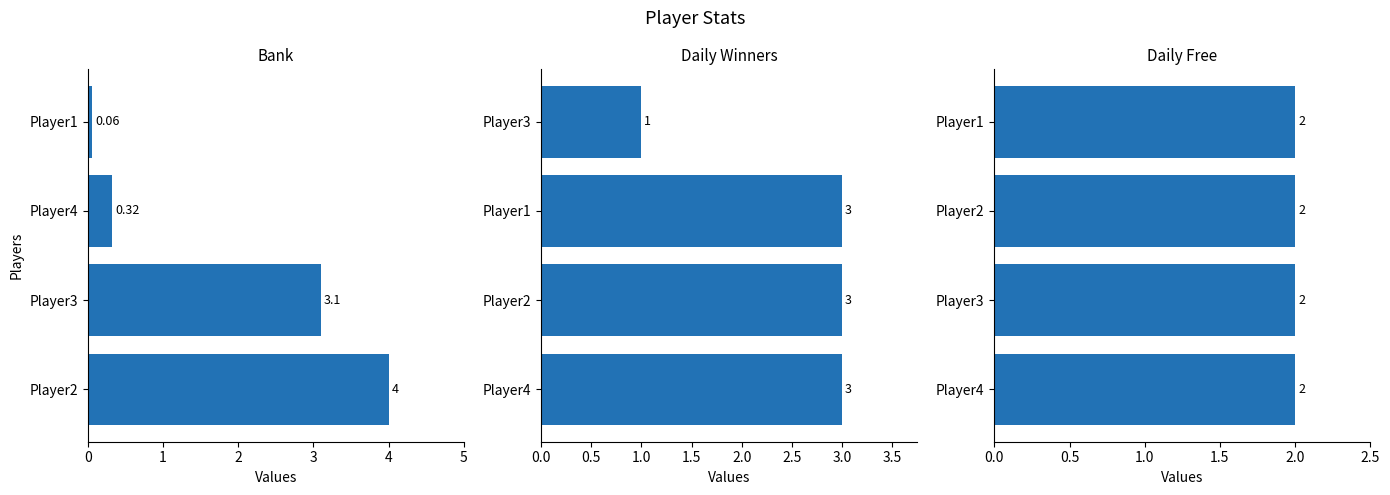

How many groups of bars are there?

4